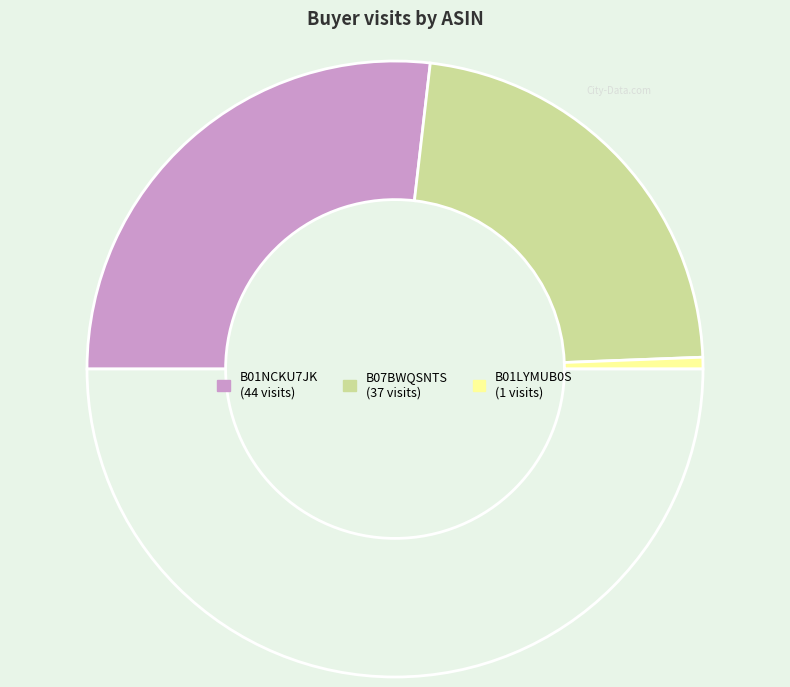

What is the smallest slice in the pie chart?

B01LYMUB0S